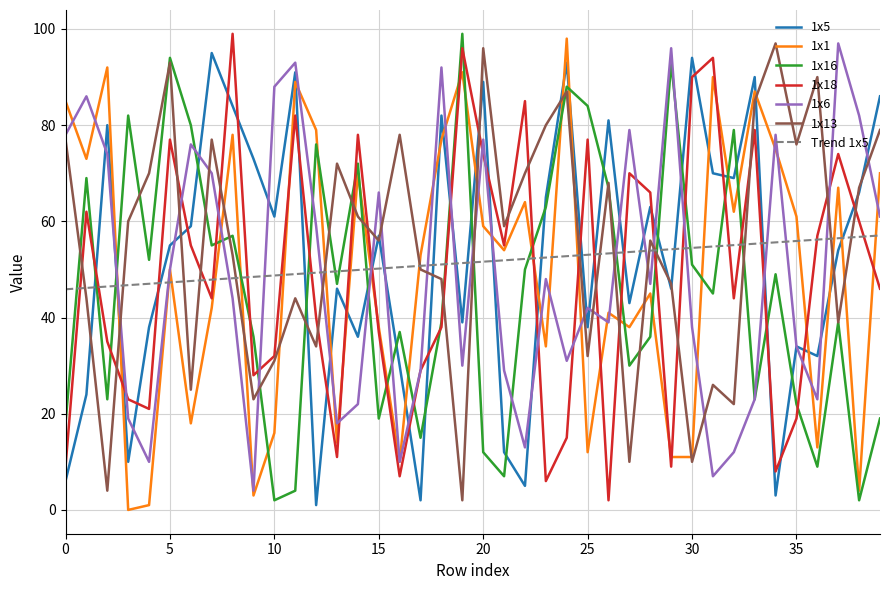

What are all the series names shown in the legend?

1x5, 1x1, 1x16, 1x18, 1x6, 1x13, Trend 1x5